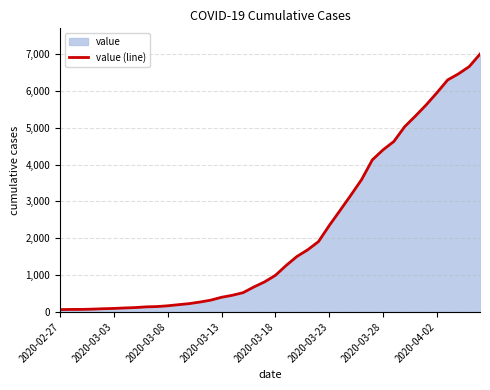

What is the value of the 26th point from the left?

2344